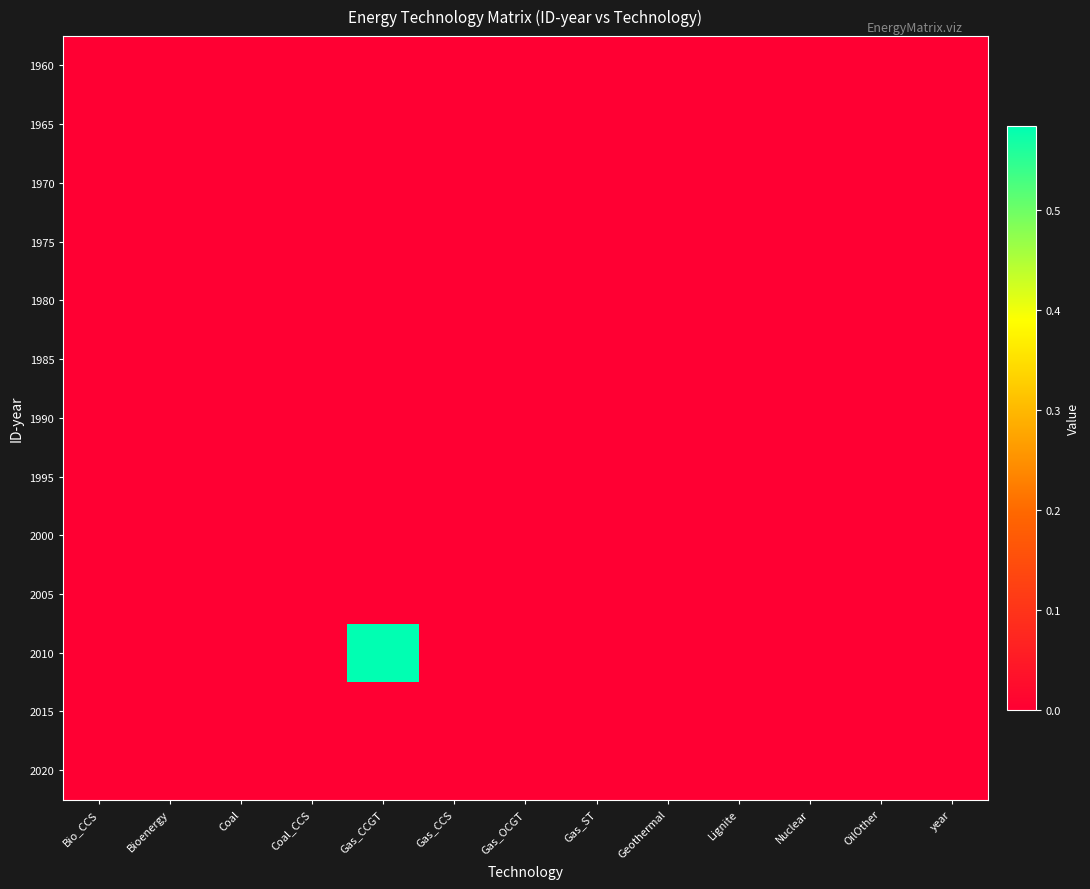

Between Geothermal and OilOther, which is larger?

Geothermal